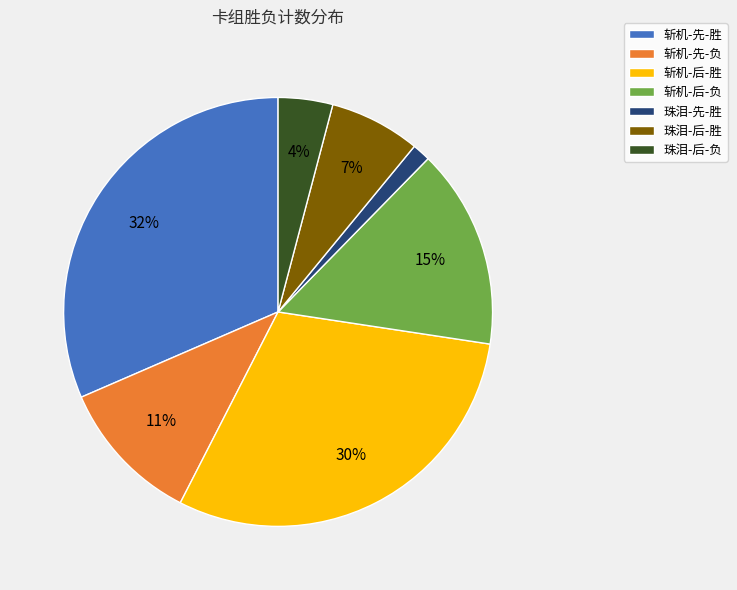

Is it true that 斩机-先-负 is 1% of the pie?

False